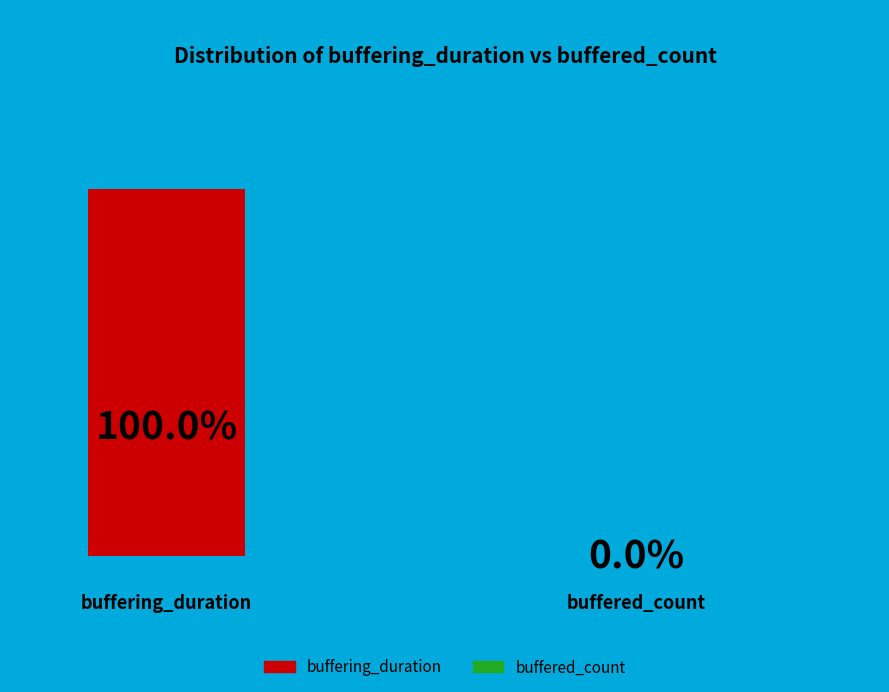

How many slices are in this pie chart?

2